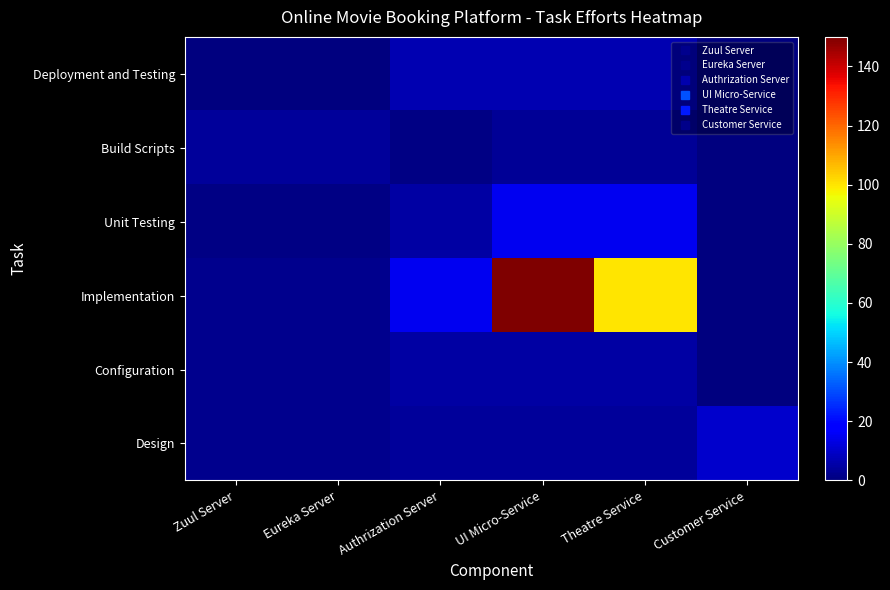

At which category is the sum across all series the highest?

UI Micro-Service